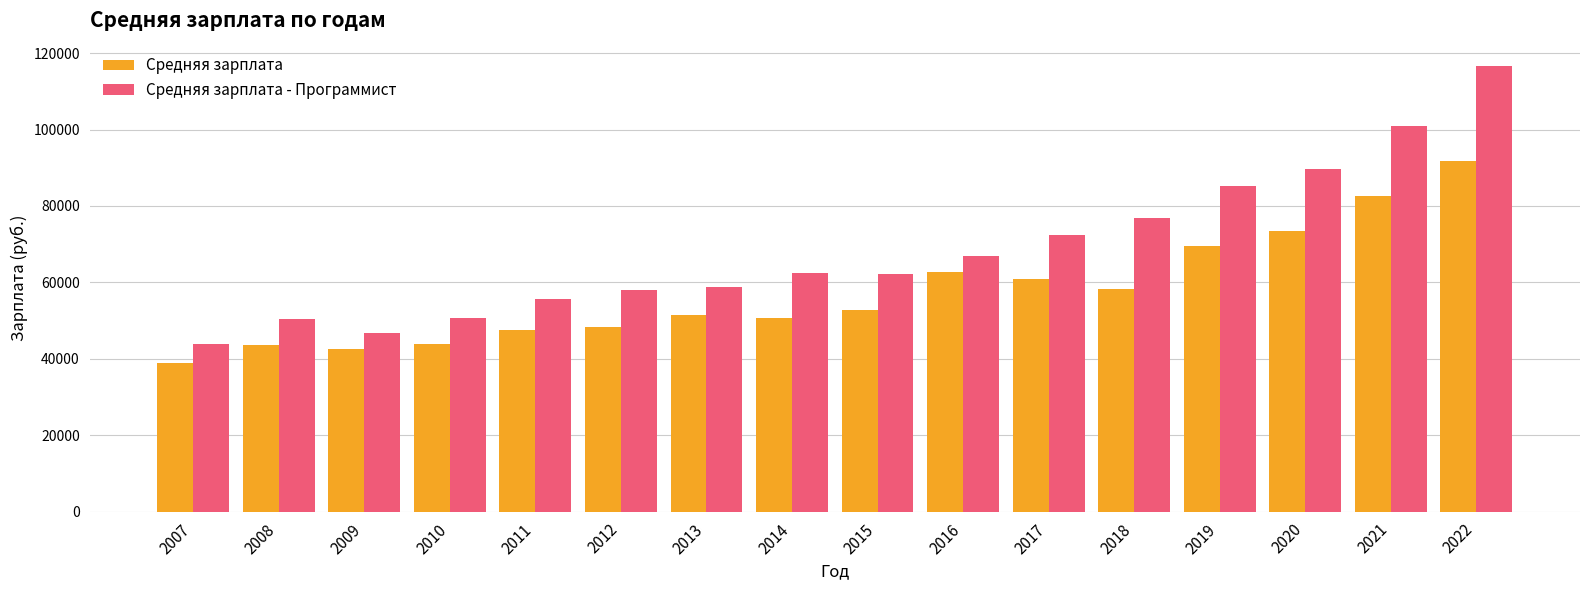

How many data points in Средняя зарплата are less than 52696?

8